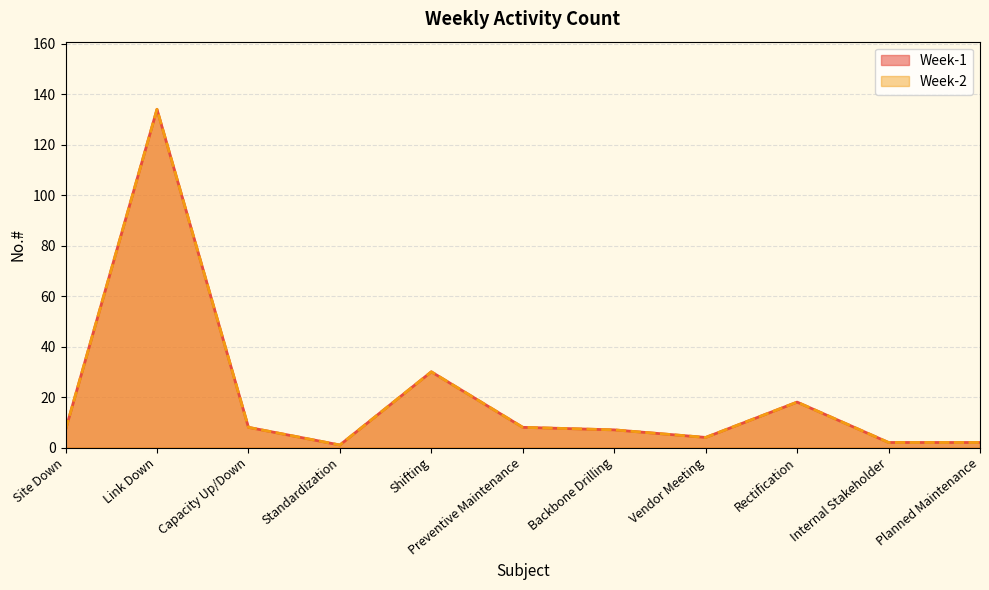

True or false: Week-2 and Week-1 intersect in this chart.

False